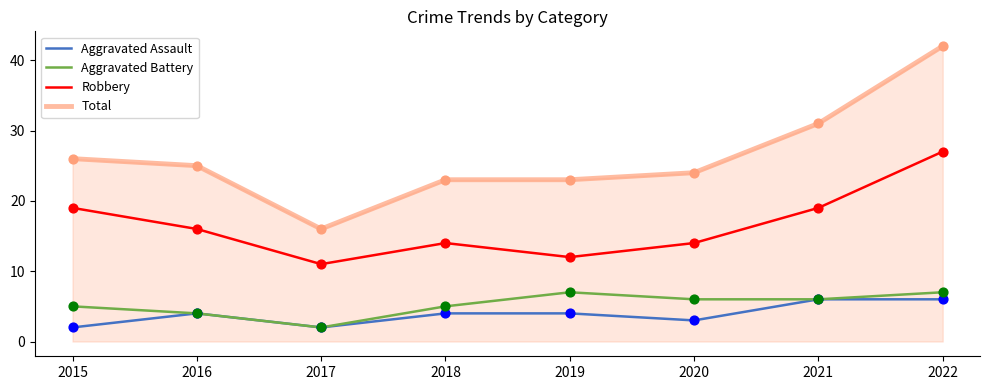

Is the value of Aggravated Assault at 2021 greater than the value of Aggravated Battery at 2016?

Yes